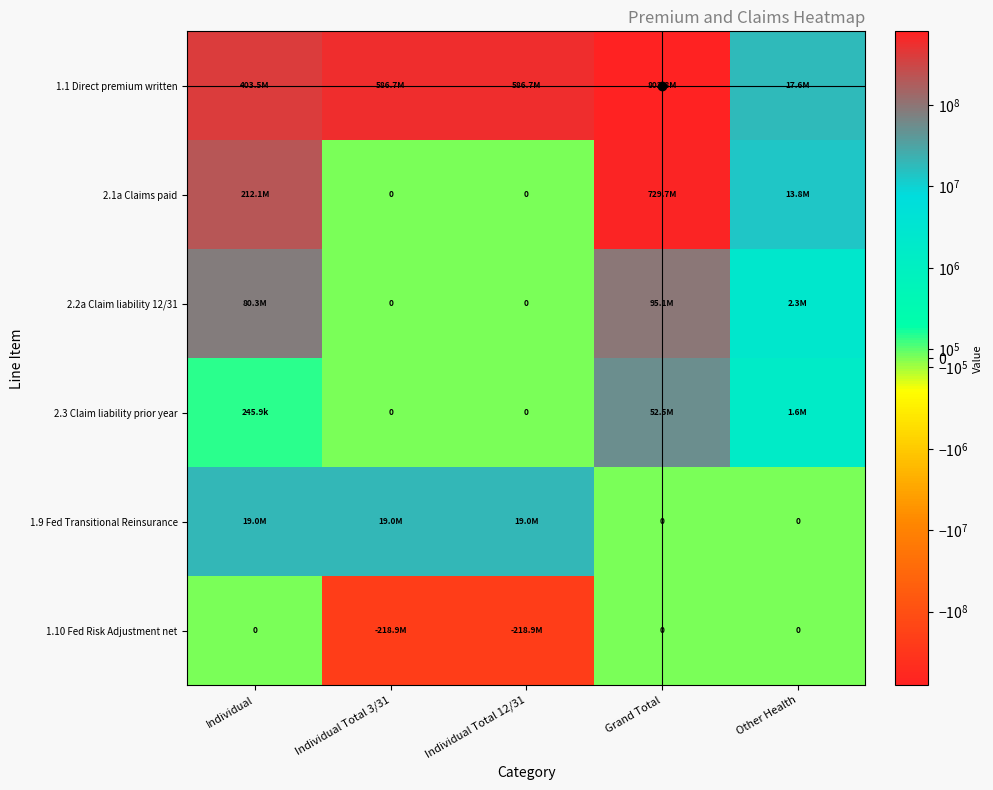

Rank the categories by 2.1a Claims paid value from highest to lowest.

Grand Total, Individual, Other Health, Individual Total 3/31, Individual Total 12/31